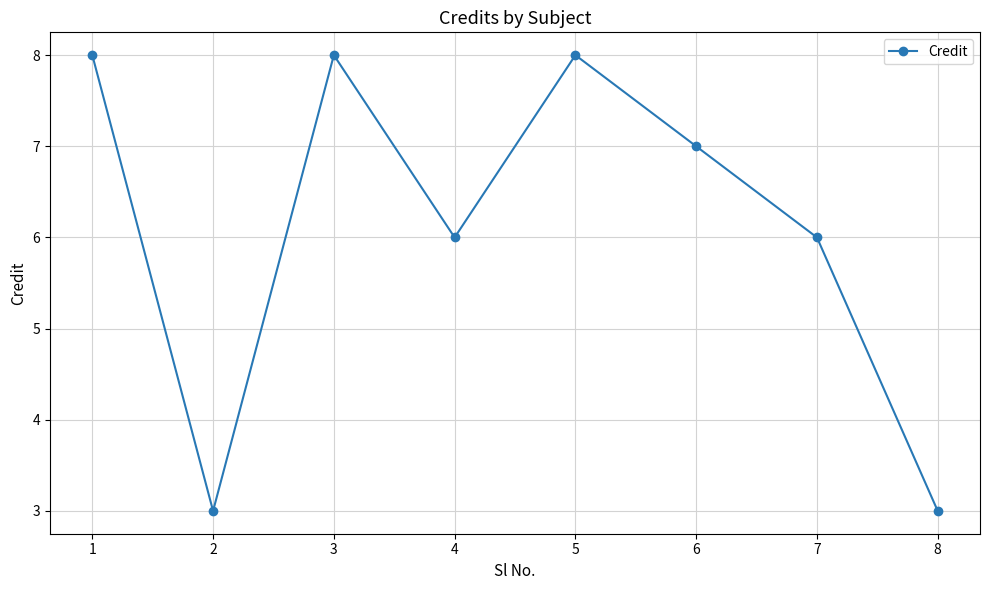

Count the number of data series in this chart.

1